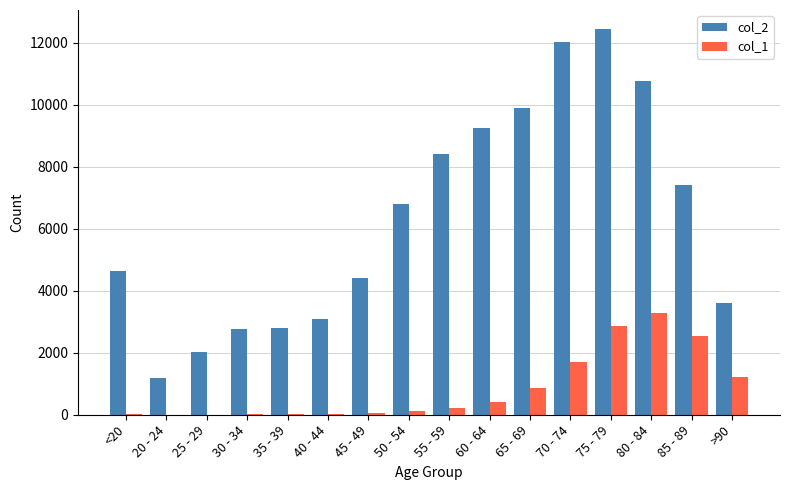

At which label is col_2 closest to 6812?

50 - 54